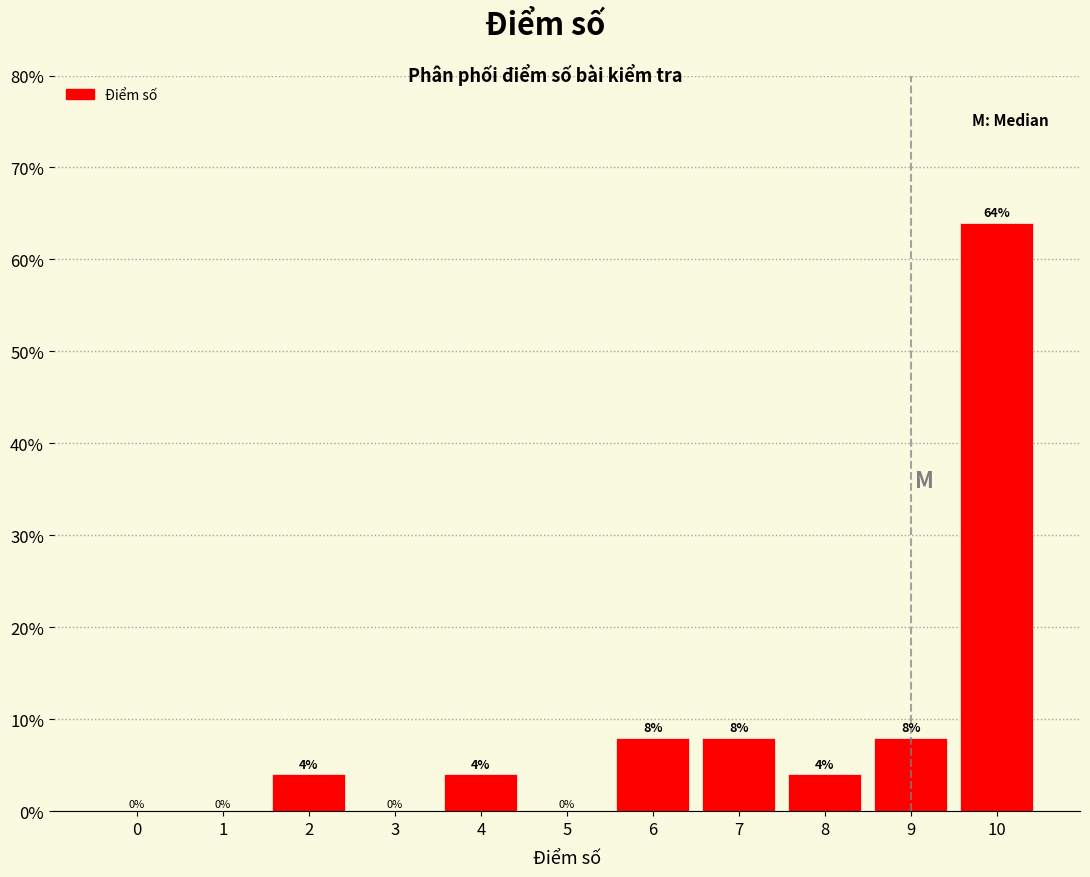

Reading right to left, list all the values displayed in this chart.

10=64	9=8	8=4	7=8	6=8	5=0	4=4	3=0	2=4	1=0	0=0